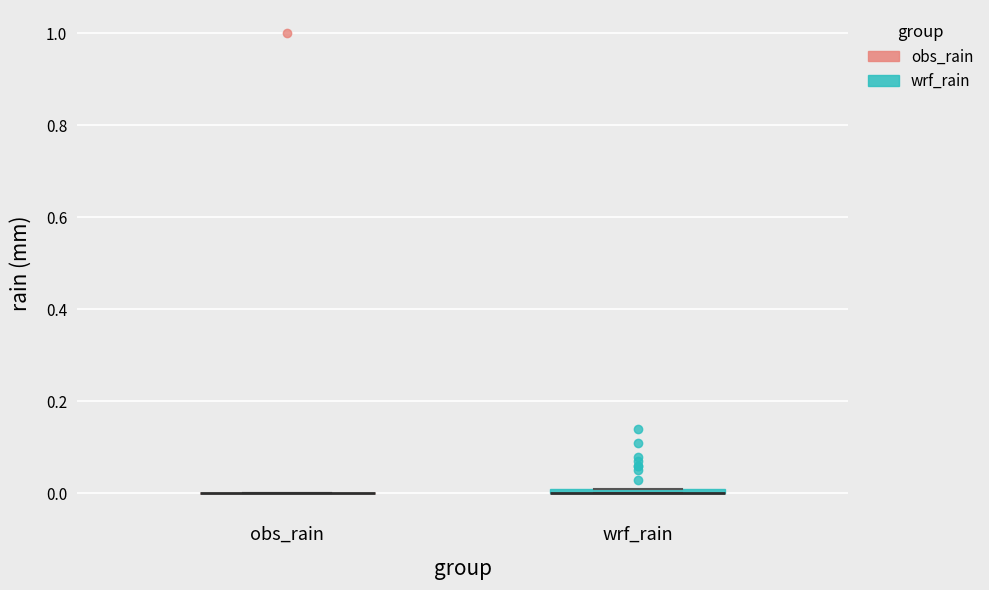

Where is the lower edge of the box for wrf_rain on the y-axis? The values are not printed on the chart, so give them approximately, as read against the axis.

0.00